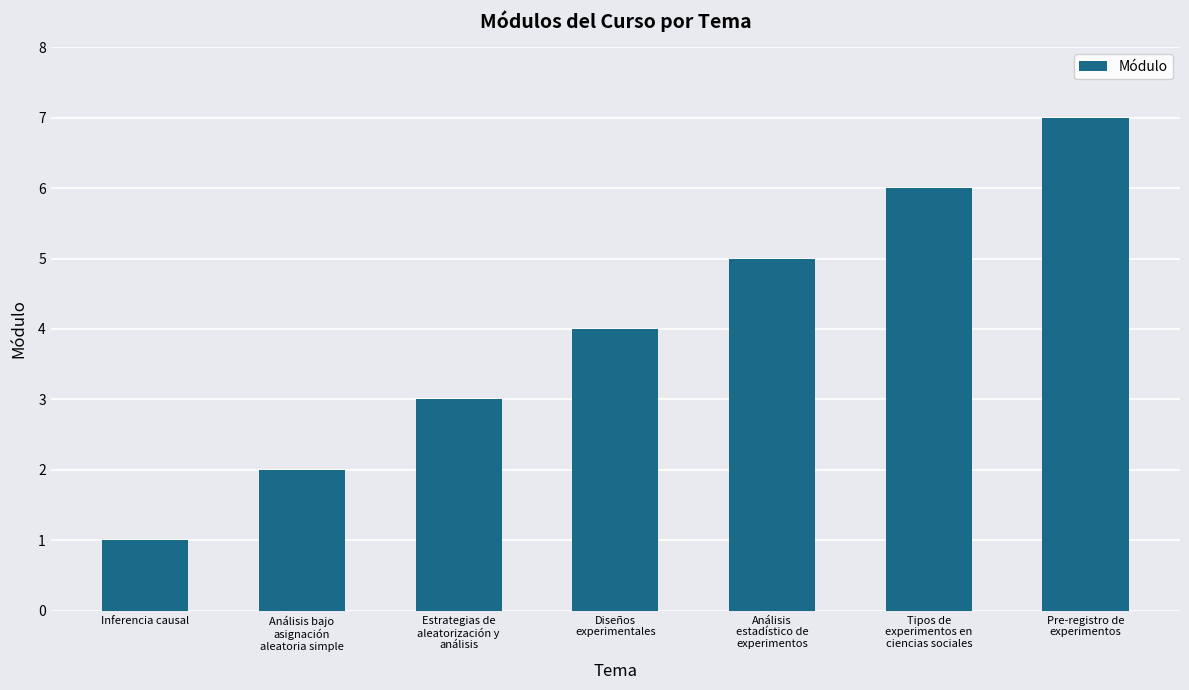

Count the number of data series in this chart.

1